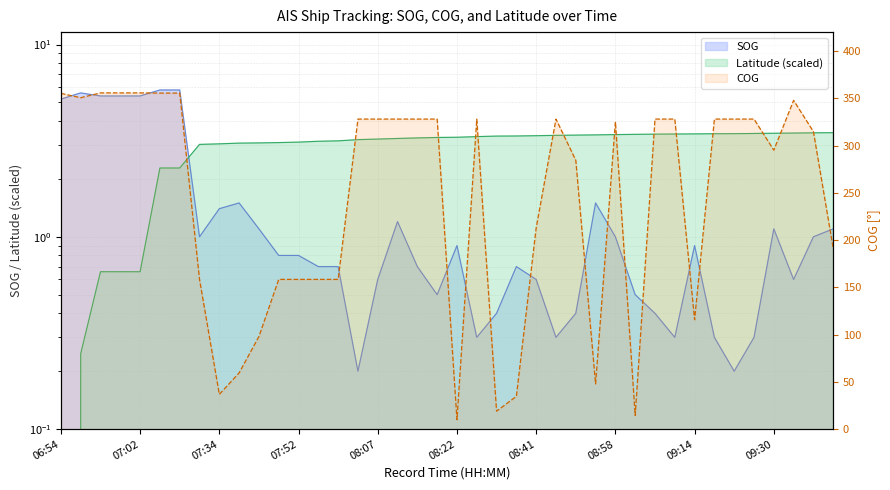

What is the difference between the SOG values at 09:34 and 09:18?

0.3